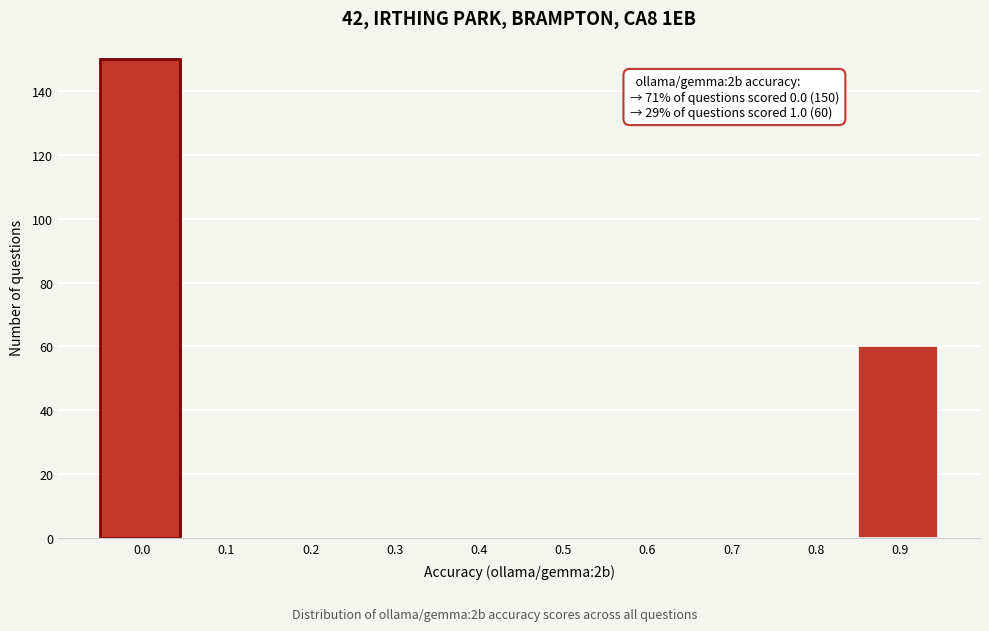

Reading left to right, list all the values displayed in this chart.

0.0=150	0.1=0	0.2=0	0.3=0	0.4=0	0.5=0	0.6=0	0.7=0	0.8=0	0.9=60